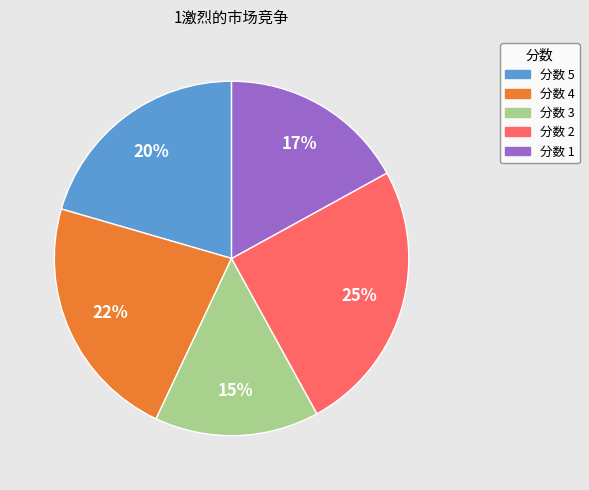

Is 分数 4 the majority of the pie?

No